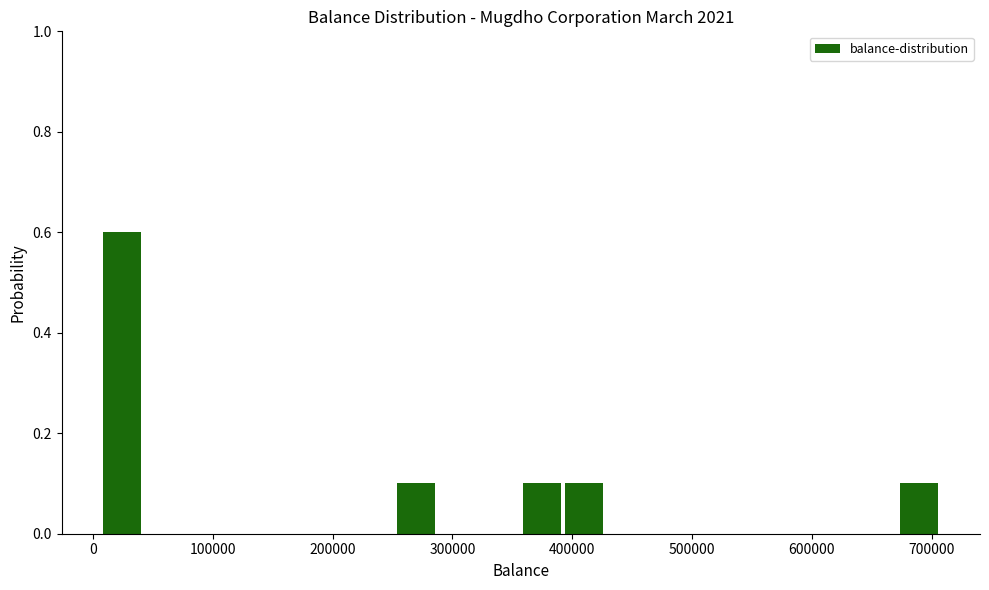

Around what value on the x-axis is the tallest bar? Give the approximate position of its centre, as read against the axis.

20000